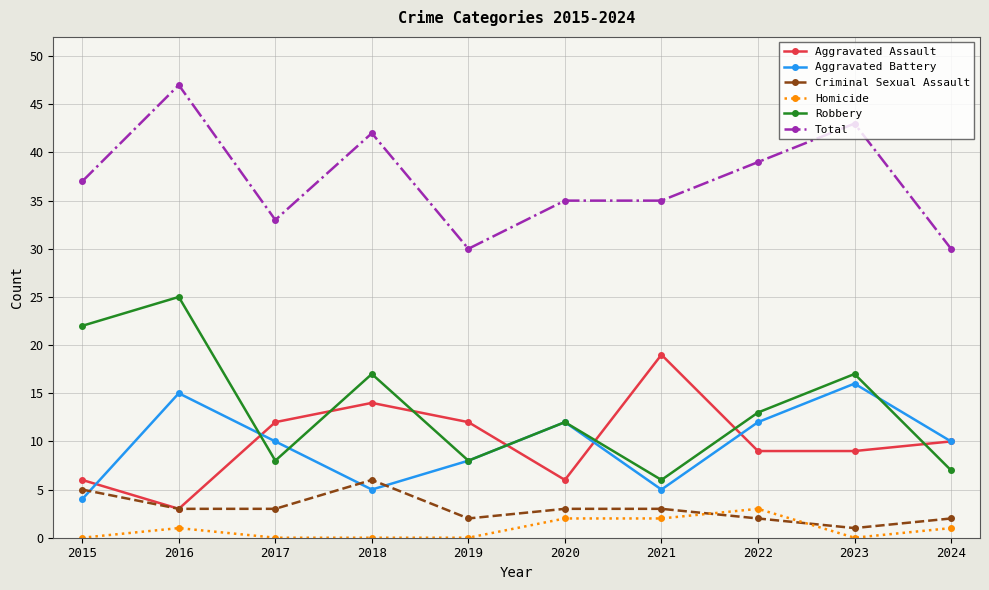

How many Homicide values are between 0 and 2?

9